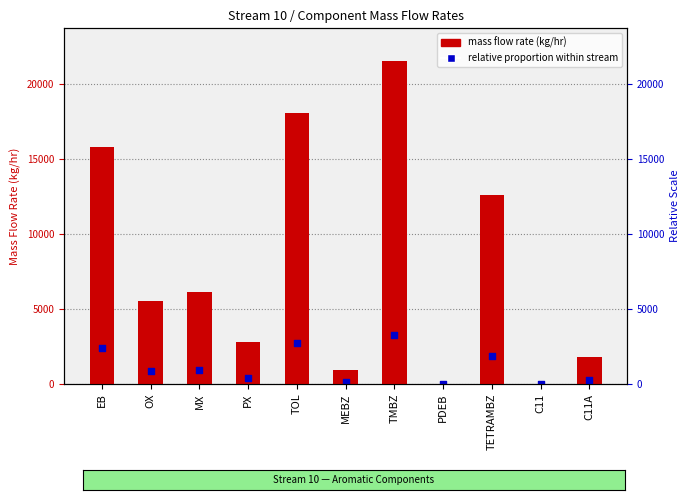

Which series has the widest spread of Y values?

Mass Flow Rate (kg/hr)